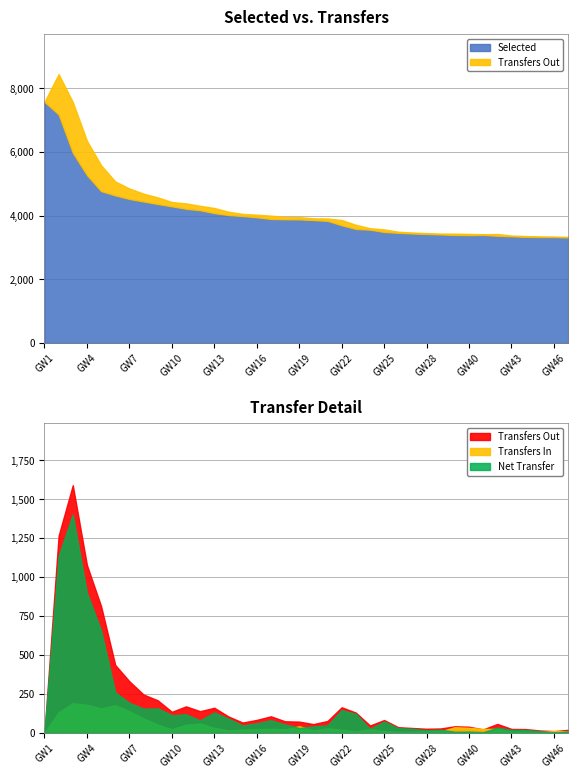

Where is selected nearest to the value 5450?

4